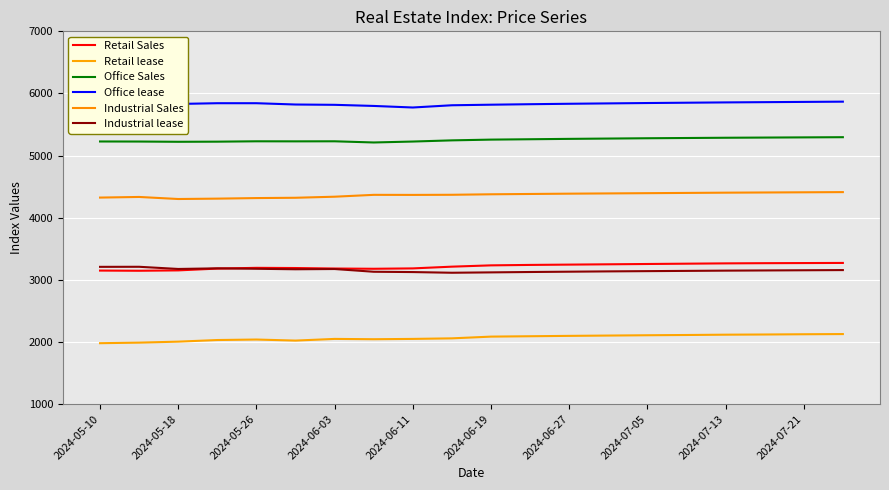

At 13, list the series in order from largest to smallest.

Office lease, Office Sales, Industrial Sales, Retail Sales, Industrial lease, Retail lease